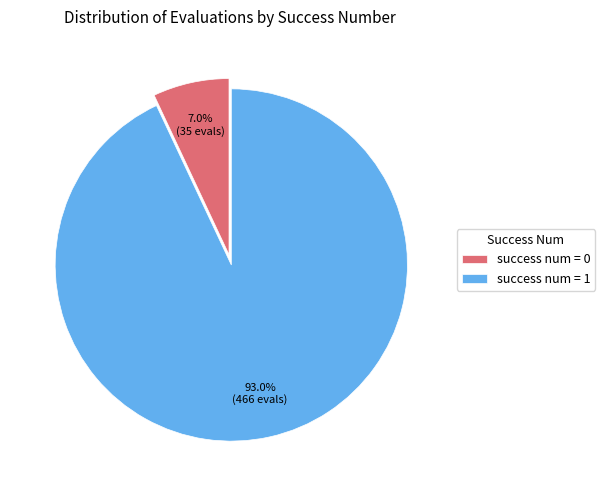

Rank the categories by value from lowest to highest.

success num = 0, success num = 1